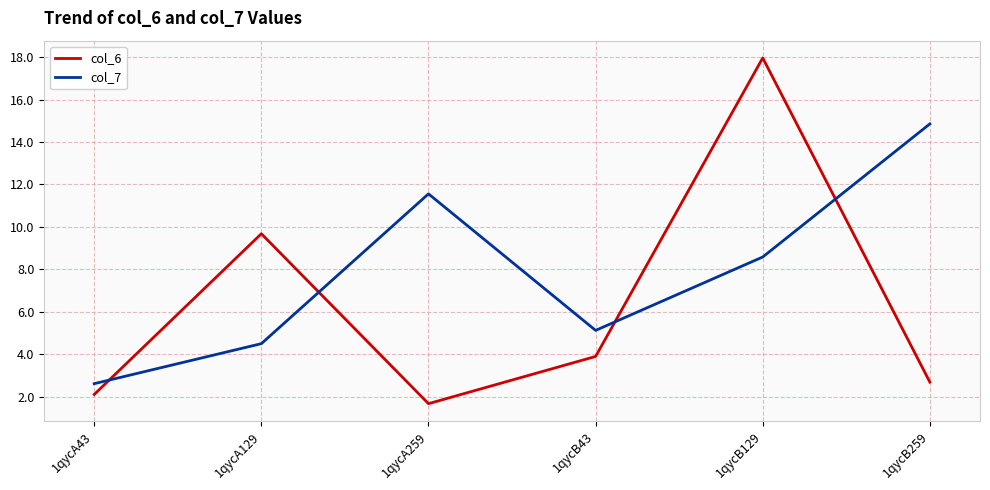

What is the average value of the col_6 series?

6.3